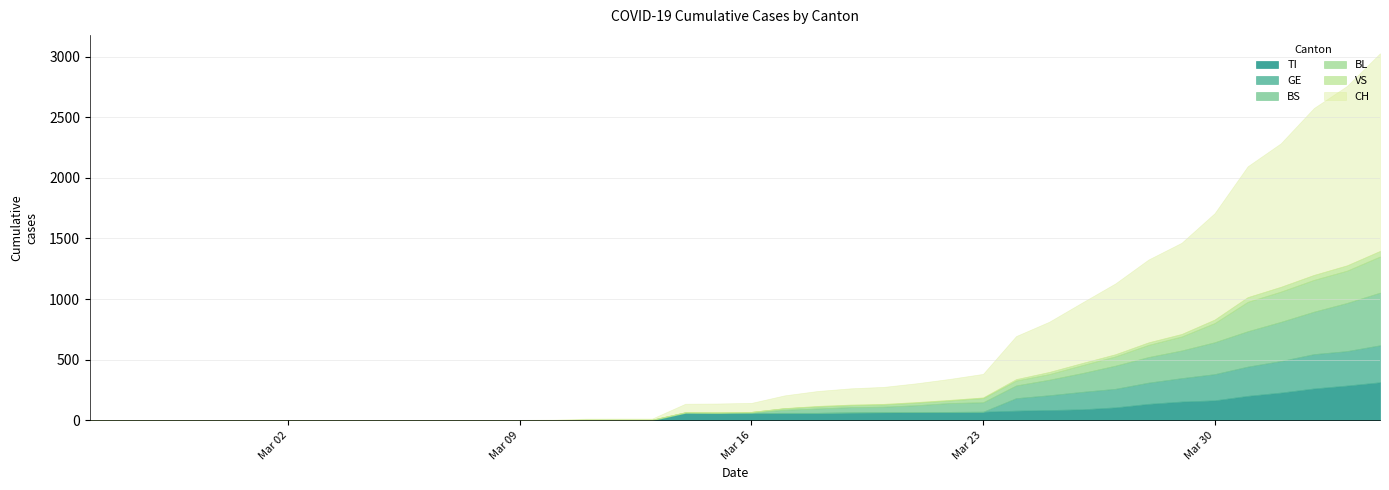

The CH series shows 3 at 13. True or false?

True